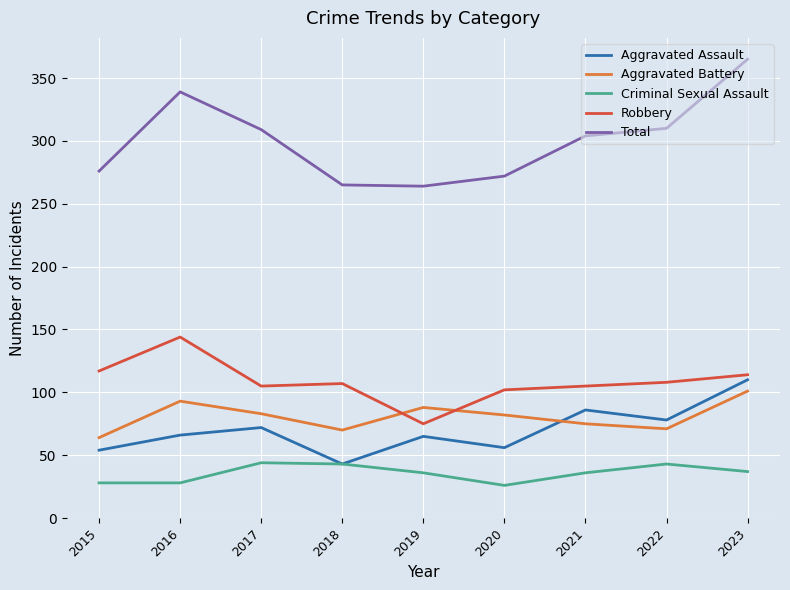

At how many categories does at least one series exceed 254?

9